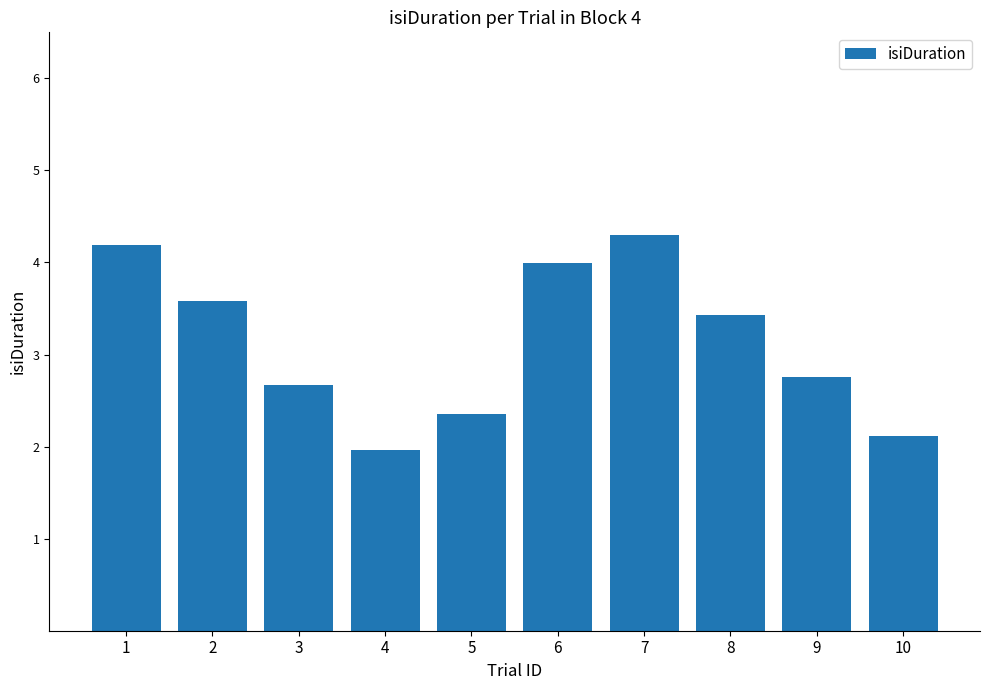

How many values exceed 3?

5